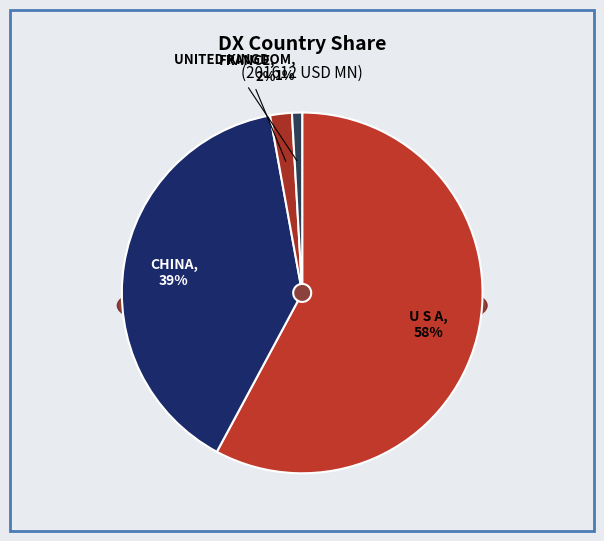

How many segments does this pie chart have?

4